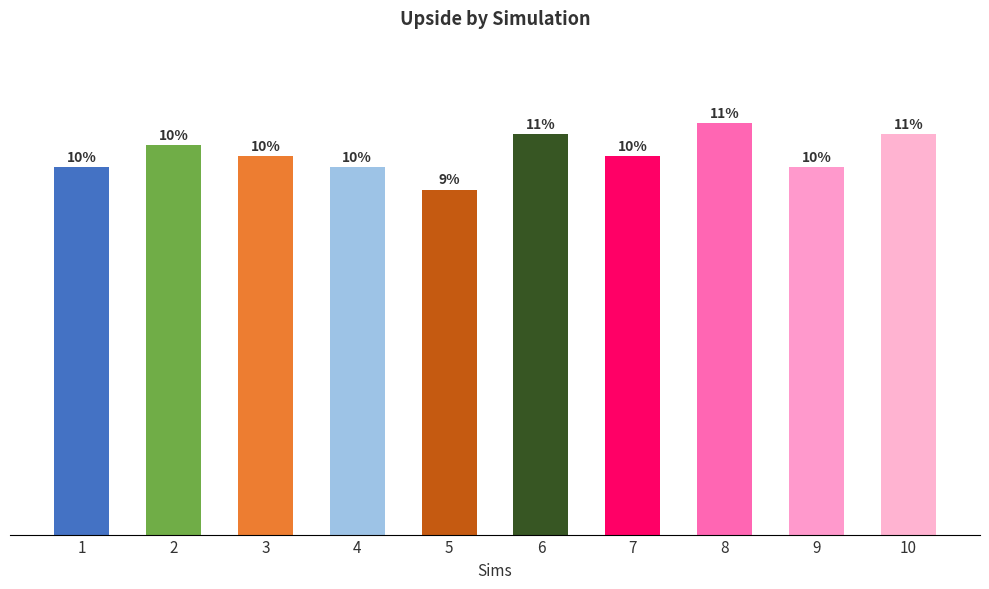

What is the sum of the values at 2 and 4?

68